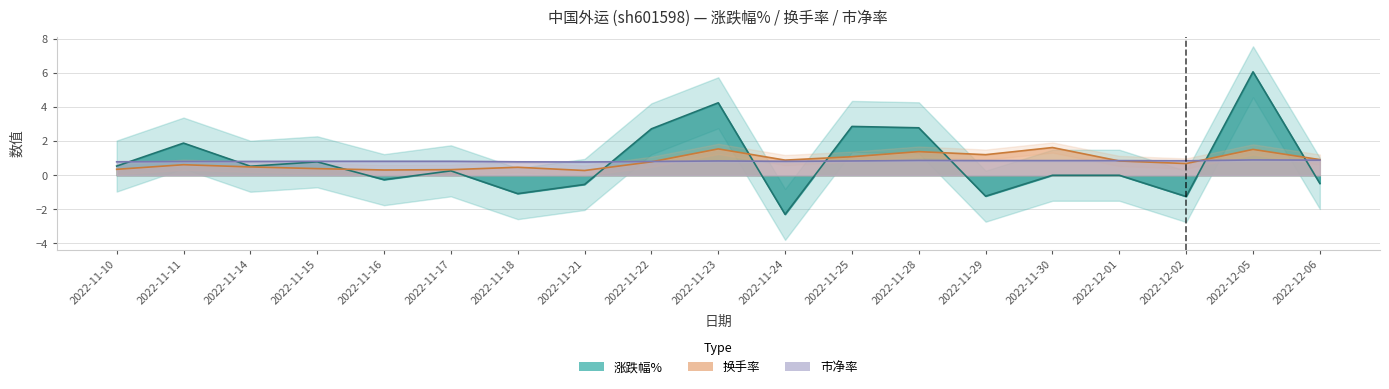

What is the sum of all 涨跌幅% values?

15.6